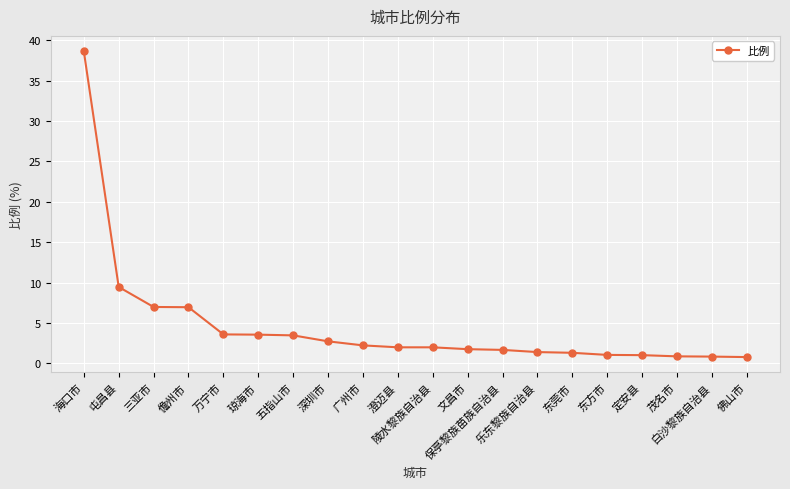

Between 三亚市 and 澄迈县, which is larger?

三亚市